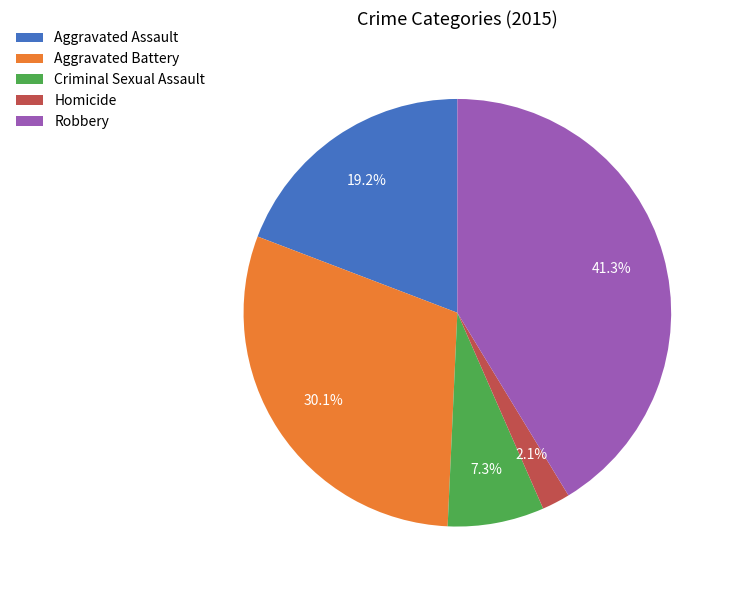

What percentage is the Aggravated Assault slice, to the nearest percent?

19%